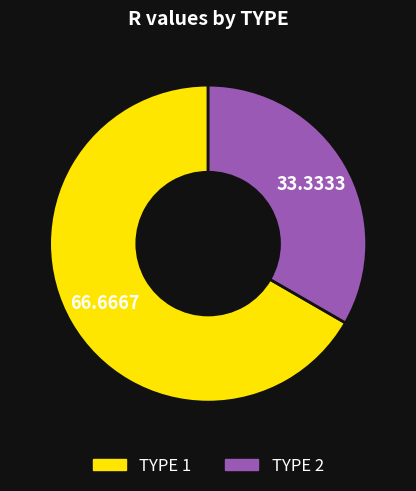

Does any single category account for the majority?

Yes